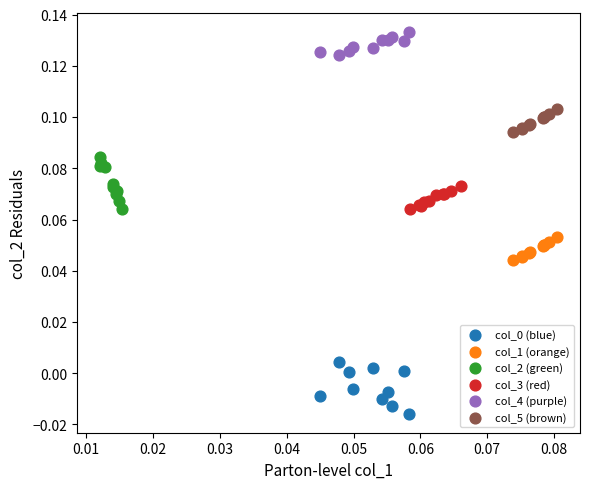

Which series reaches the maximum Y coordinate?

col_4 (purple)